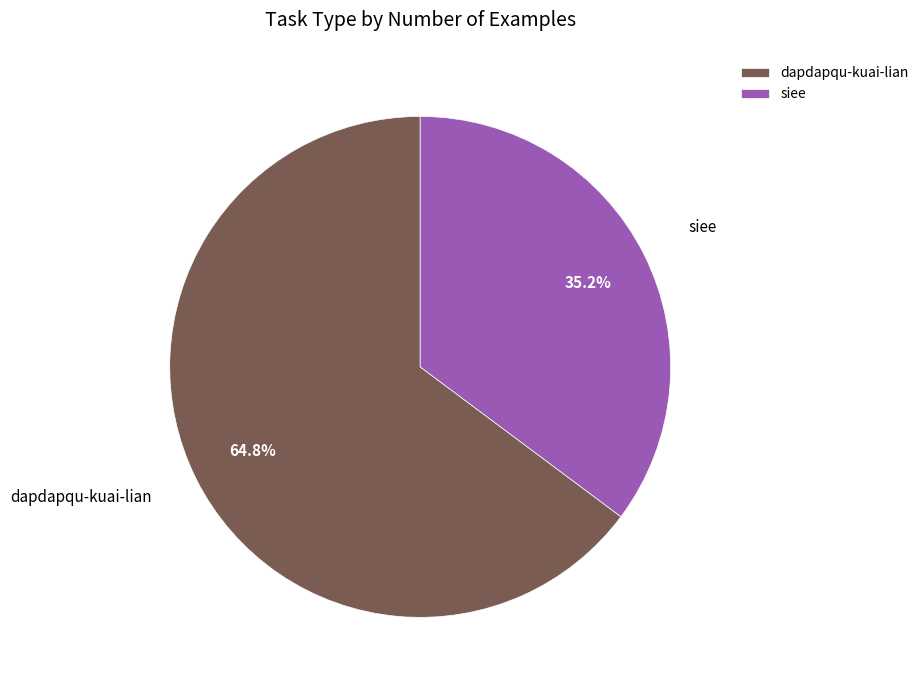

Rank the categories by value from highest to lowest.

dapdapqu-kuai-lian, siee